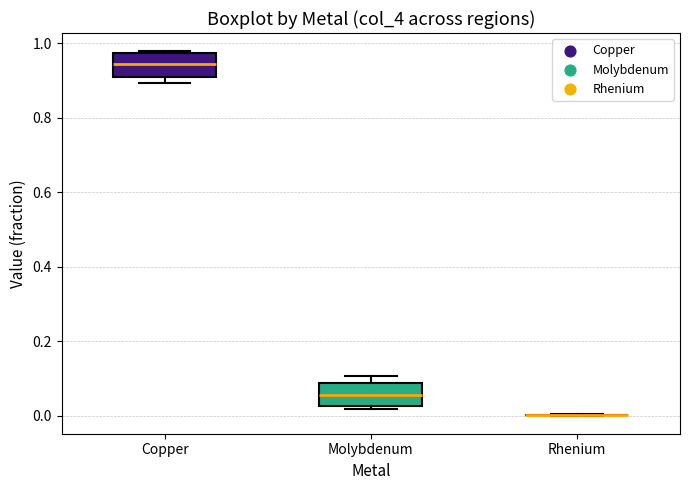

Reading left to right, read every box against the y-axis: the position of its median line, the range the box covers, and the ends of its whiskers. The values are not printed on the chart, so give them approximately, as read against the axis.

Copper: median 0.94, box 0.90 to 0.98, whiskers 0.90 (just below the box's lower edge) to 0.98
Molybdenum: median 0.06, box 0.02 to 0.08, whiskers 0.02 (just below the box's lower edge) to 0.10
Rhenium: box collapsed to a line at 0.00, whiskers 0.00 to 0.00